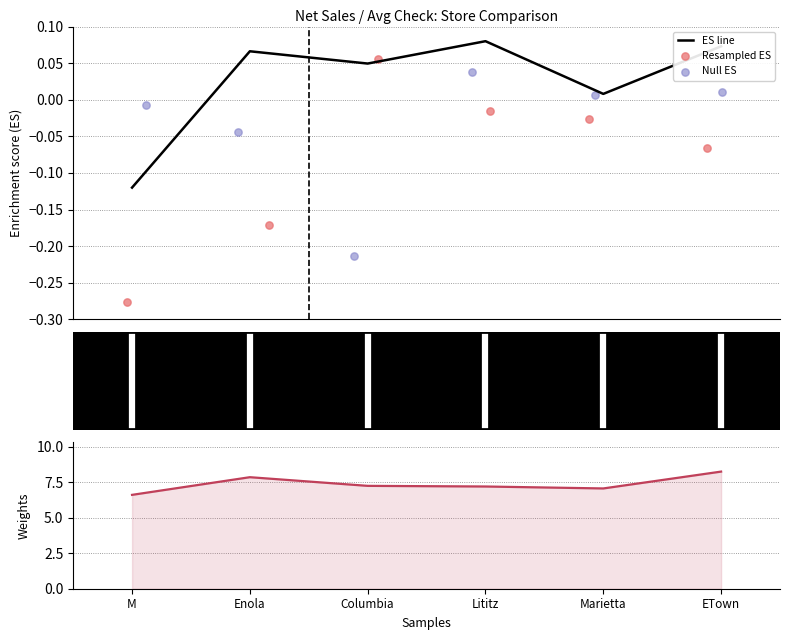

Which series contains the lowest Y value?

Resampled ES